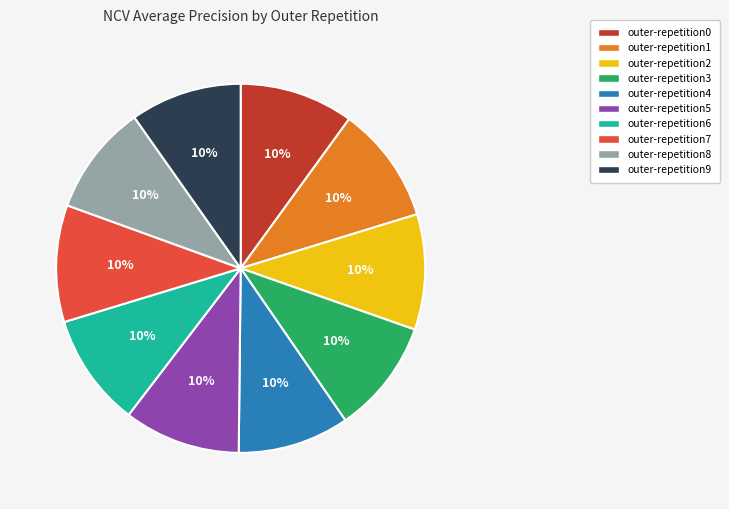

Does outer-repetition9 represent more than half of the total?

No